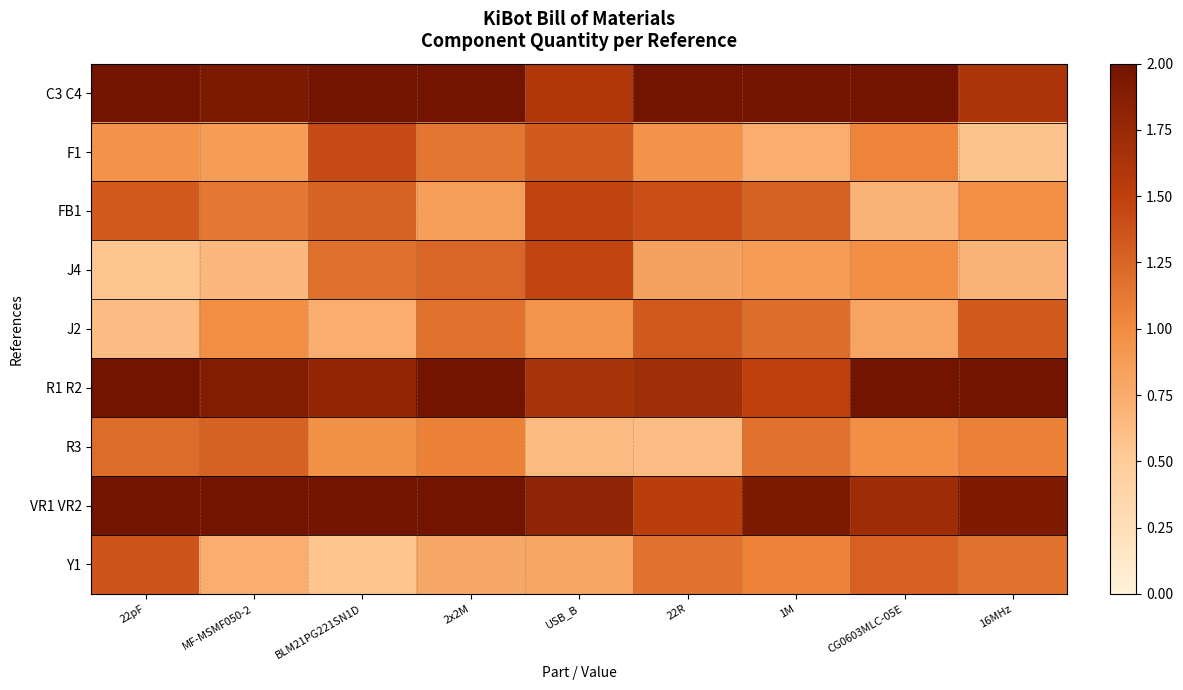

Rank the series at 2x2M from lowest to highest value.

Y1, FB1, R3, F1, J2, J4, C3 C4, R1 R2, VR1 VR2